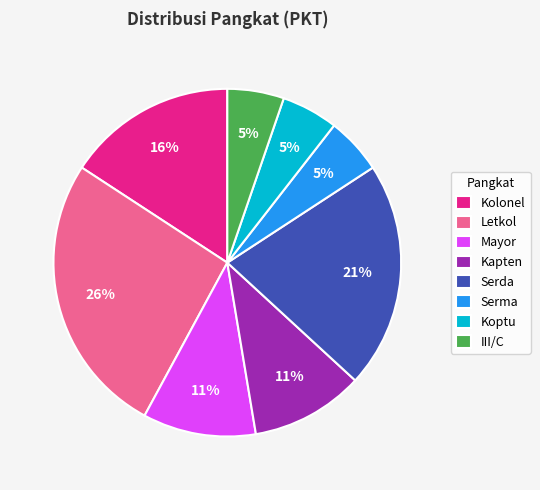

Which category has the biggest portion of the pie?

Letkol